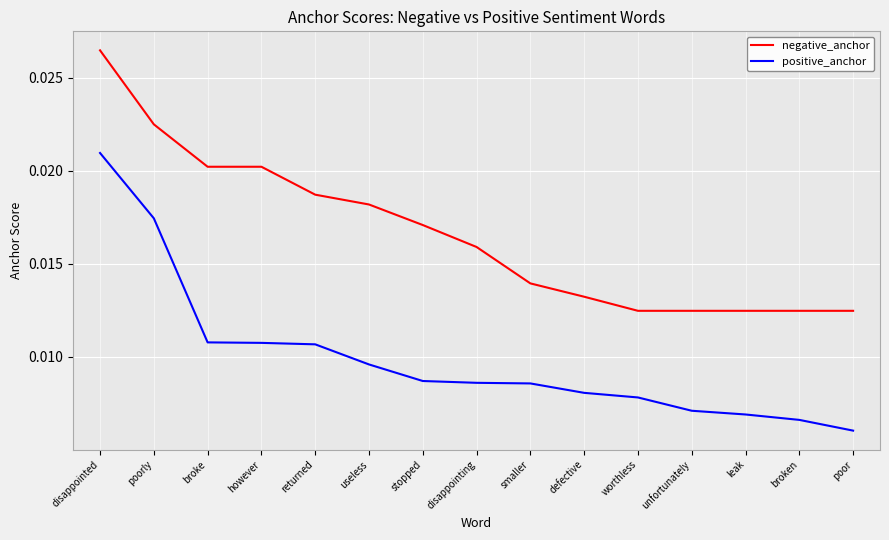

At which category is the sum across all series the highest?

disappointed